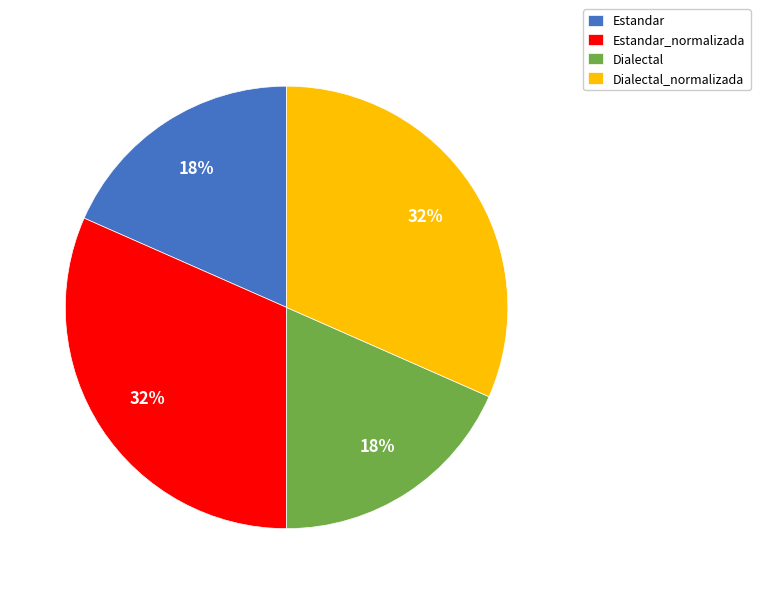

Is the sum of Dialectal_normalizada and Estandar_normalizada greater than half?

Yes